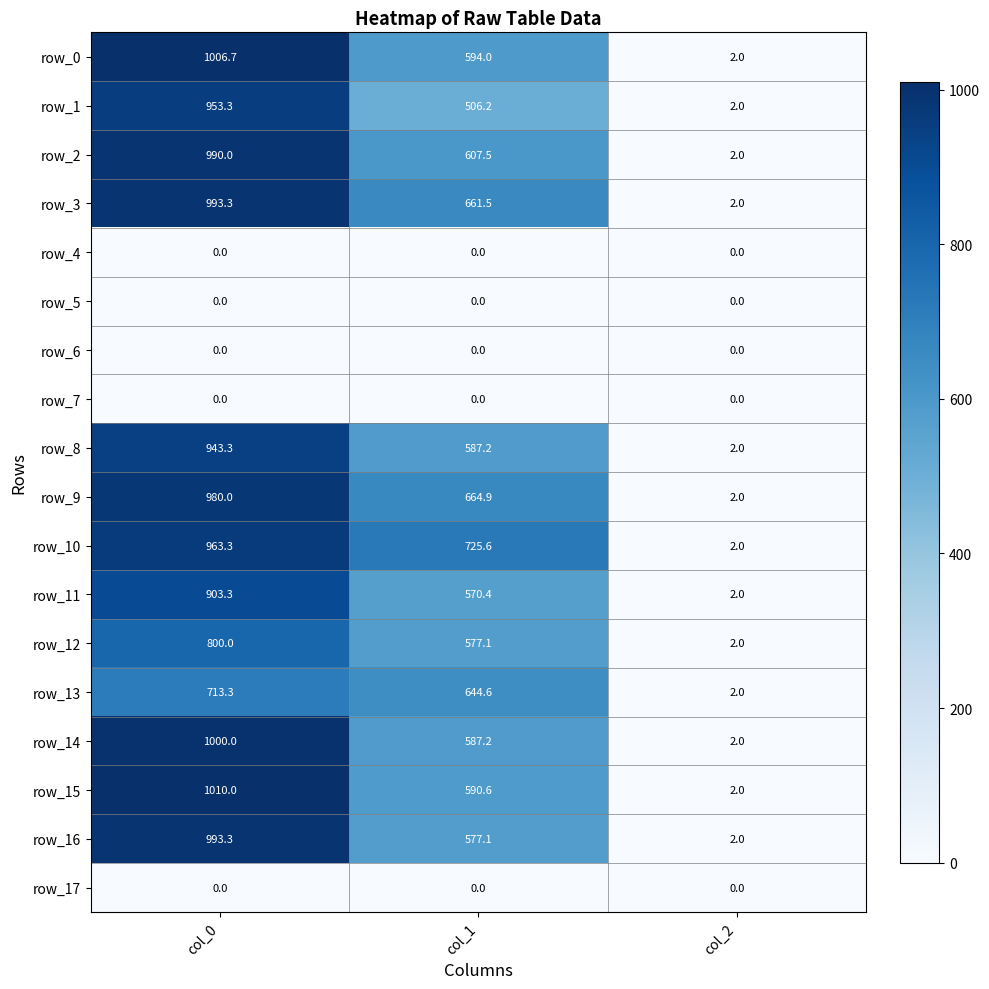

Which category has the highest value in the row_2 series?

col_0